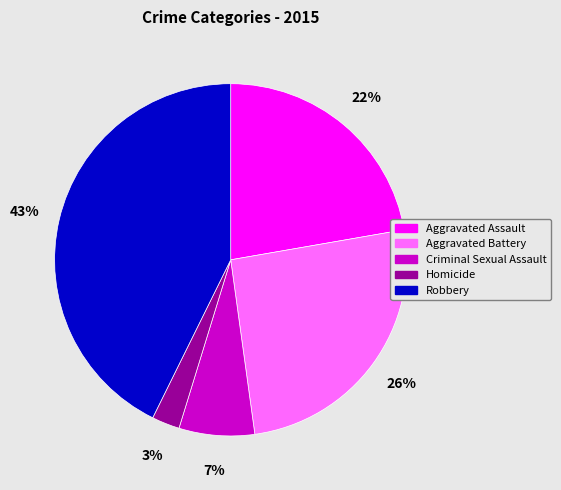

What is the smallest slice in the pie chart?

Homicide